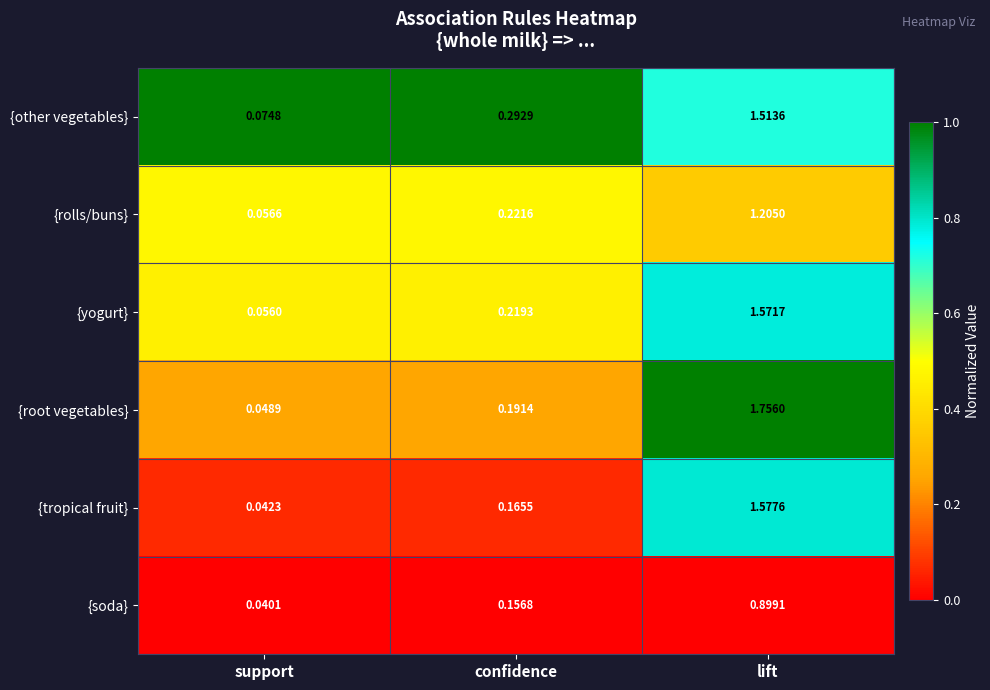

Which series has the largest range (max minus min)?

{root vegetables}